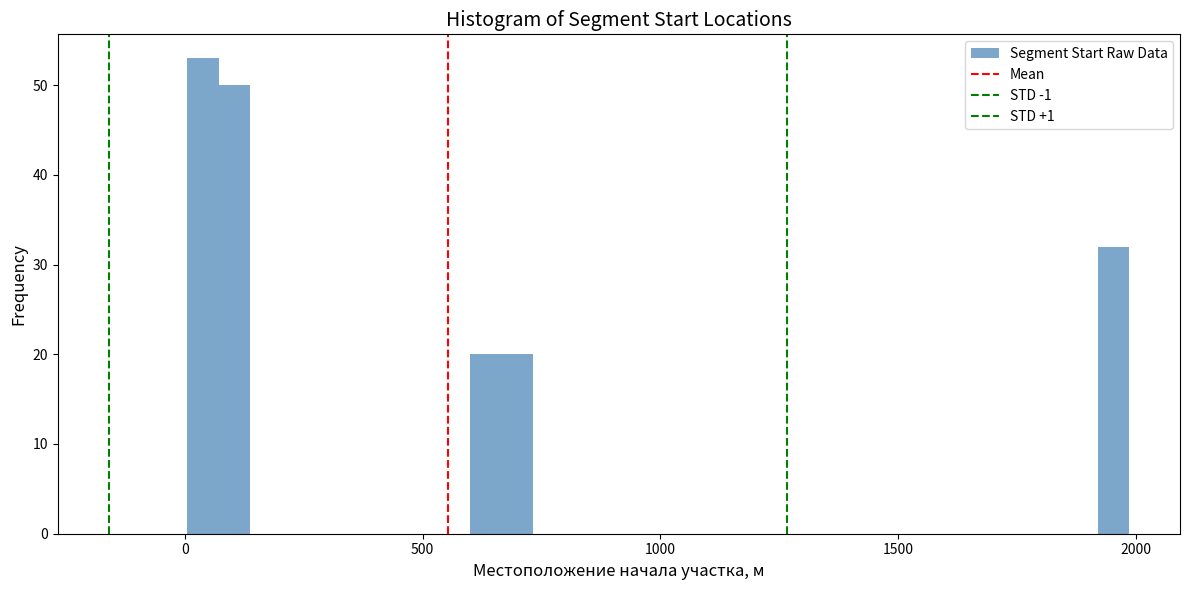

Around what value on the x-axis is the tallest bar? Give the approximate position of its centre, as read against the axis.

50